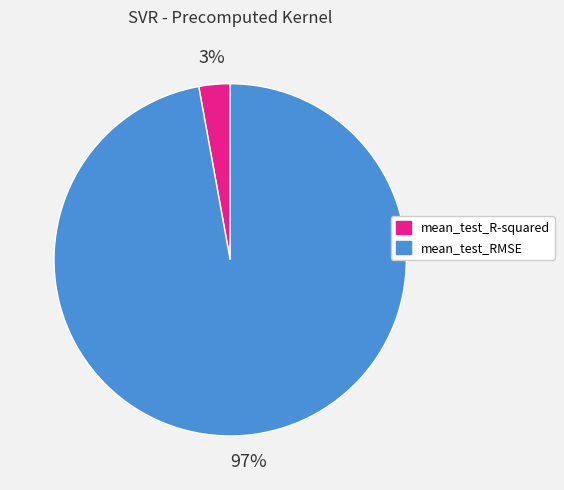

Rank the categories by value from highest to lowest.

mean_test_RMSE, mean_test_R-squared